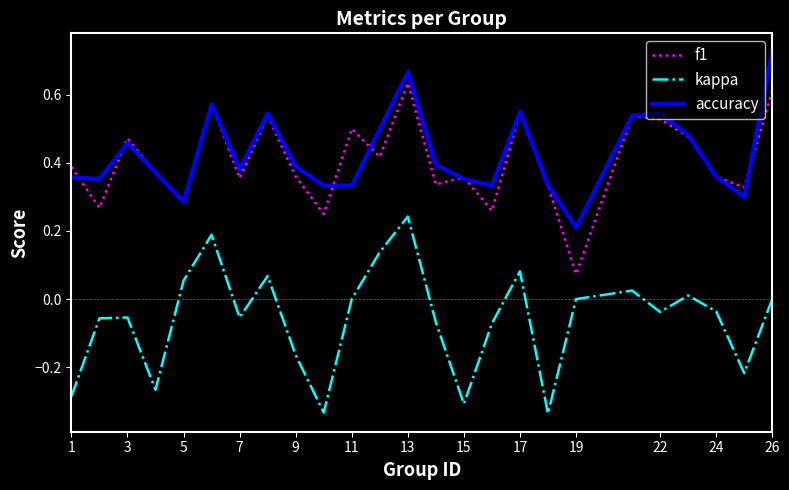

True or false: f1 and kappa intersect in this chart.

False